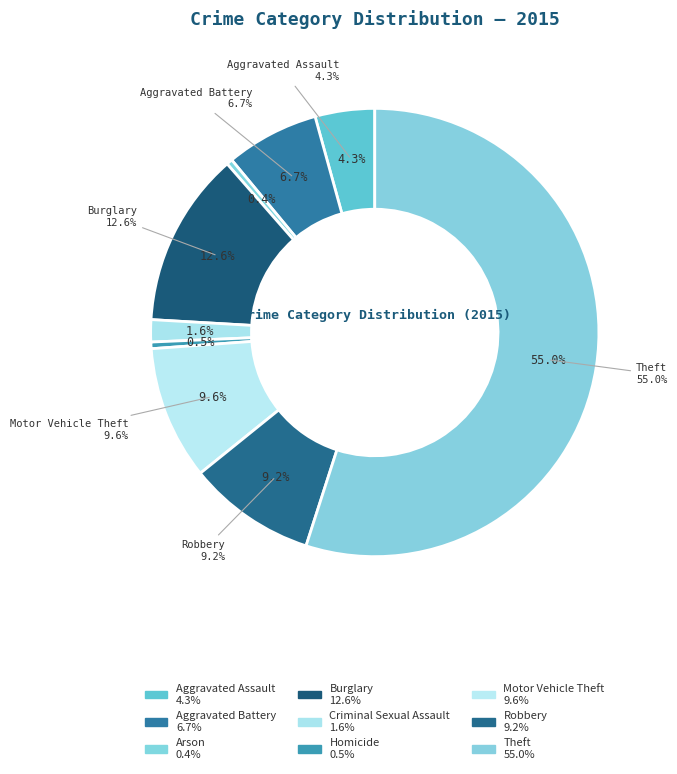

The Criminal Sexual Assault slice represents 2% of the pie. True or false?

True